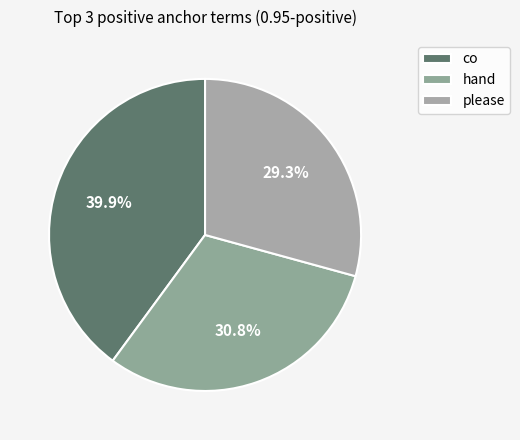

How many segments does this pie chart have?

3